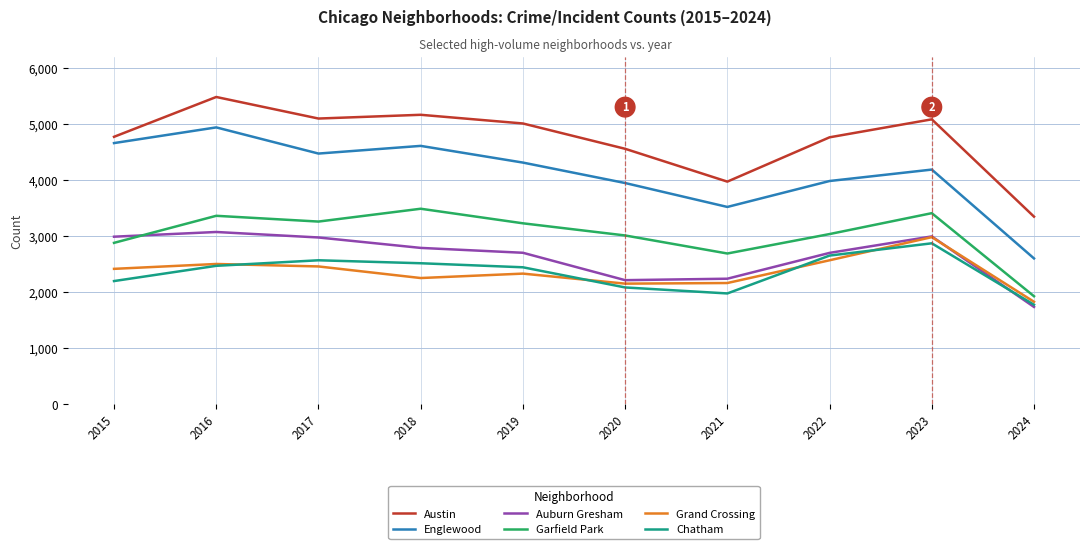

Which series has the largest range (max minus min)?

Englewood